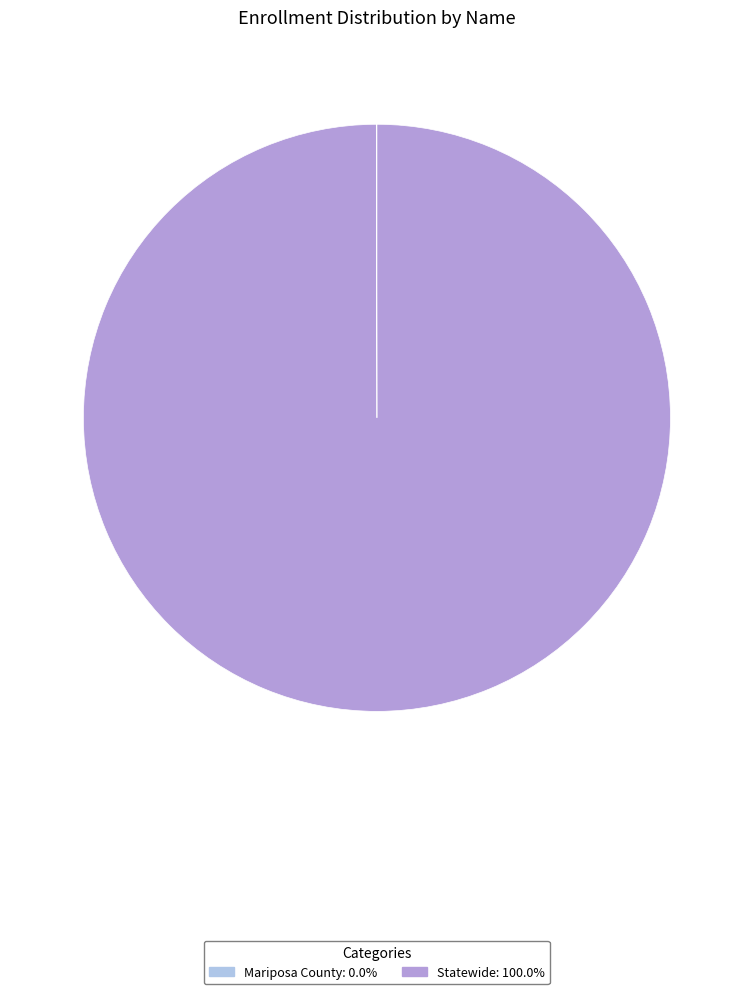

What is the majority slice?

Statewide